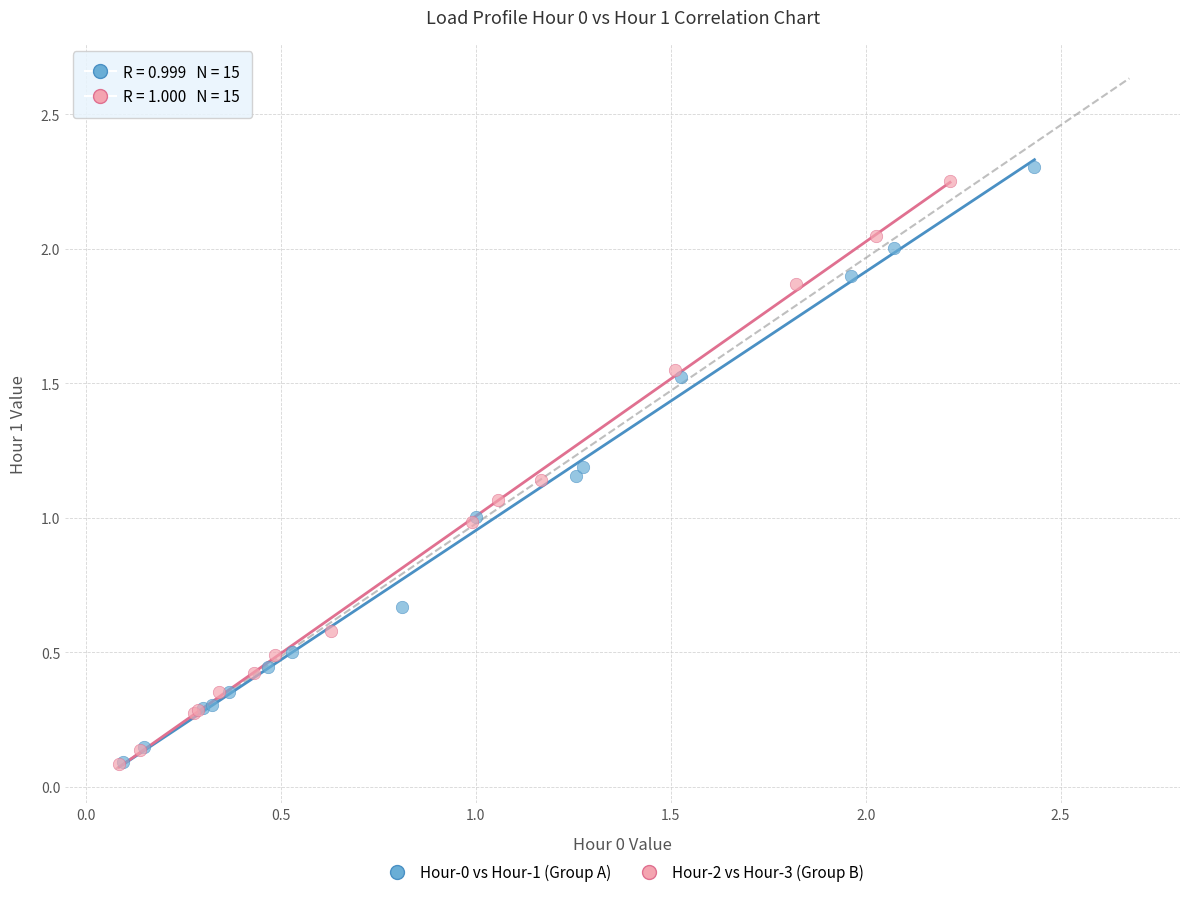

Which series has the widest spread of Y values?

Hour-0 vs Hour-1 (Group A)